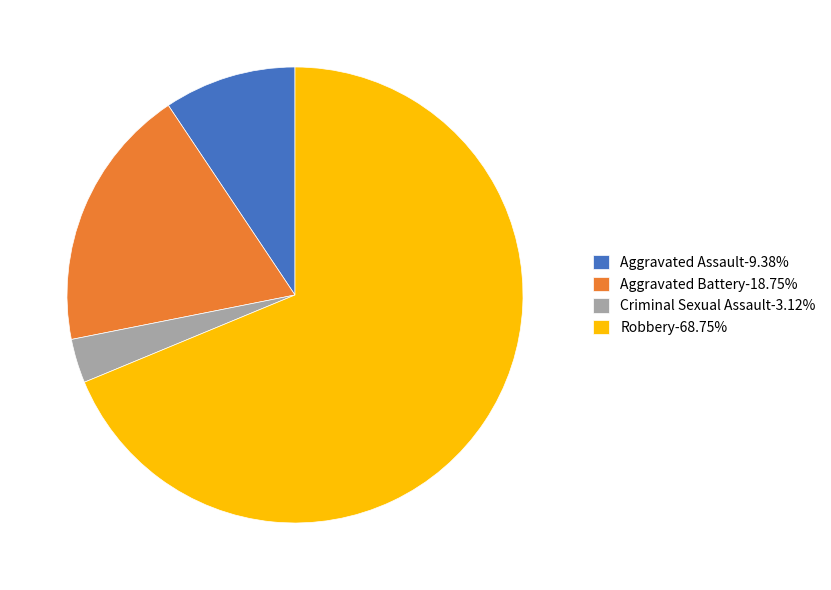

Is there any slice that represents more than half of the pie?

Yes